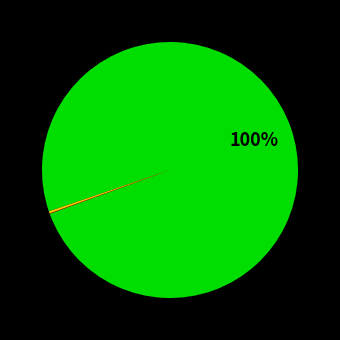

Does any single category account for the majority?

Yes